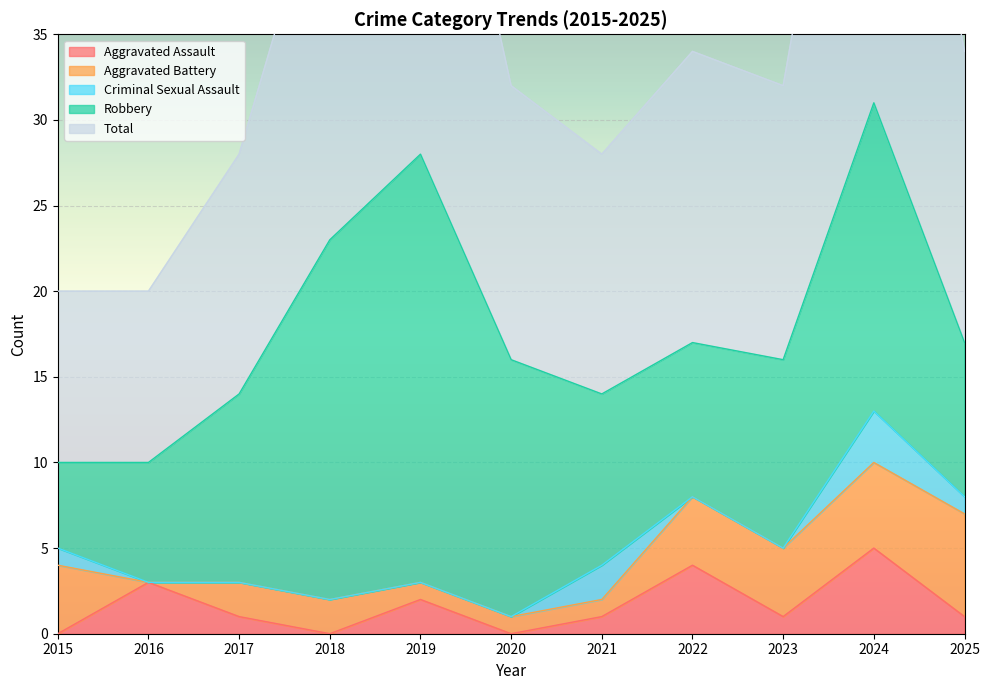

Where is Aggravated Battery nearest to the value 3?

2015